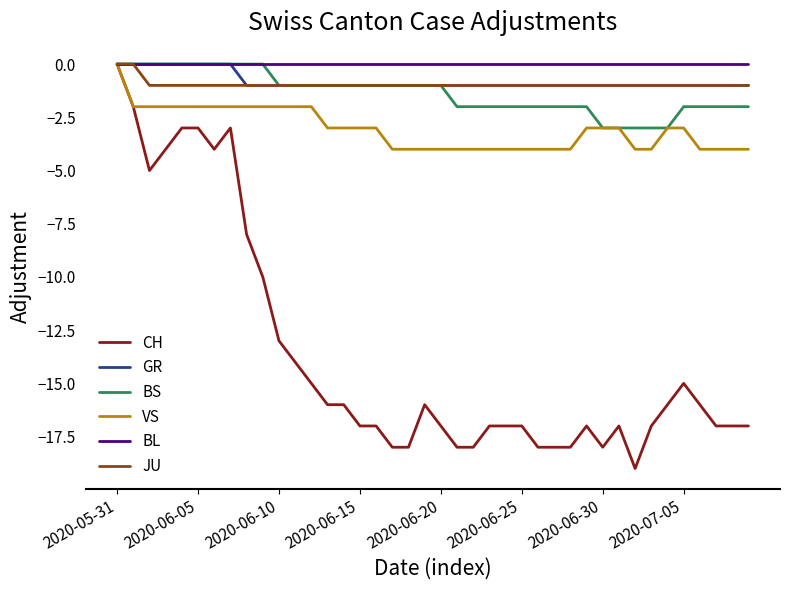

Which series has the largest range (max minus min)?

CH